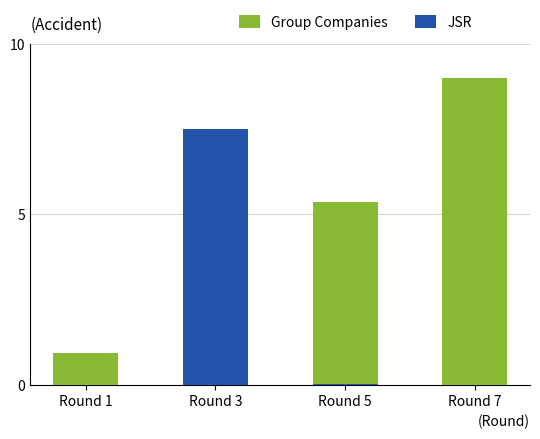

Reading left to right, extract all data points from this chart.

Group Companies: Round 1=0.9	Round 3=2.6	Round 5=5.4	Round 7=9.0
JSR: Round 1=0.0	Round 3=7.5	Round 5=0.0	Round 7=0.0